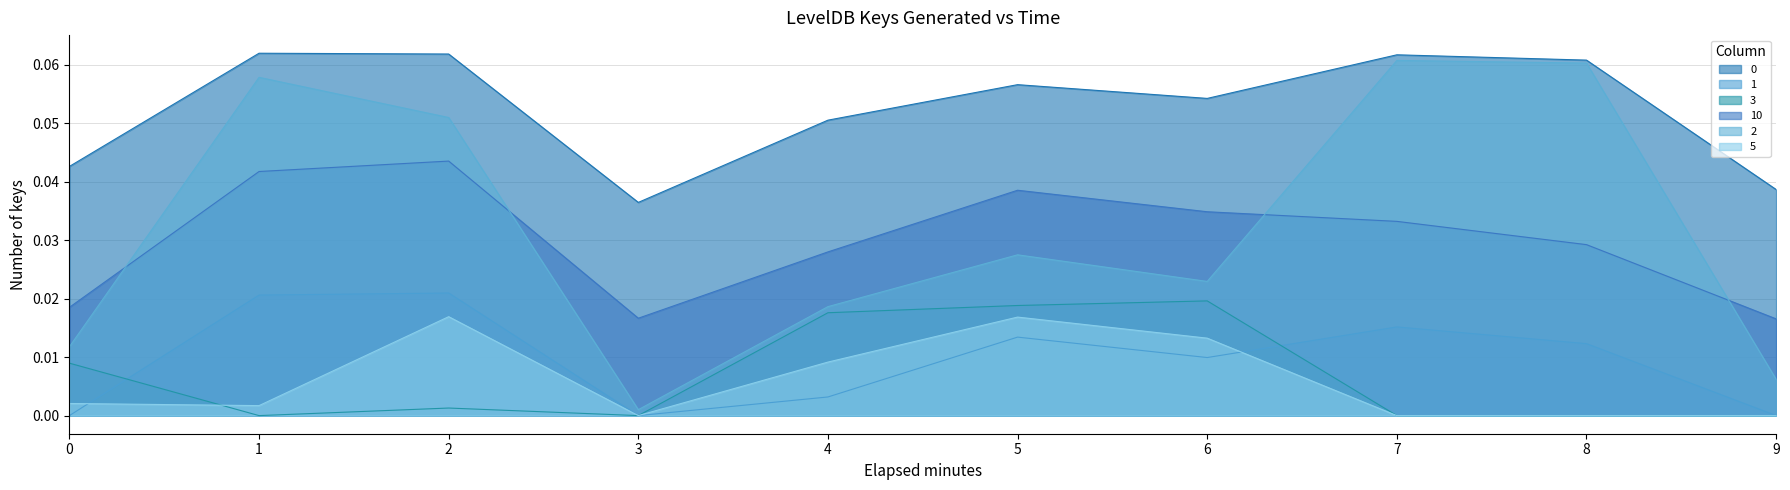

The value of 3 at 1 is -0.0. True or false?

False